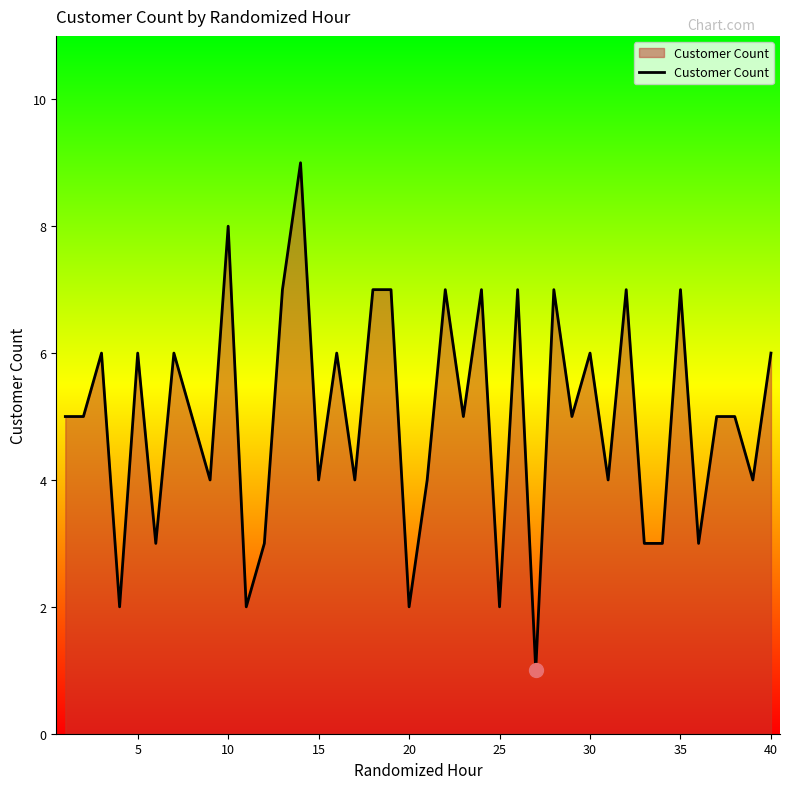

What is the sum of all values?

199